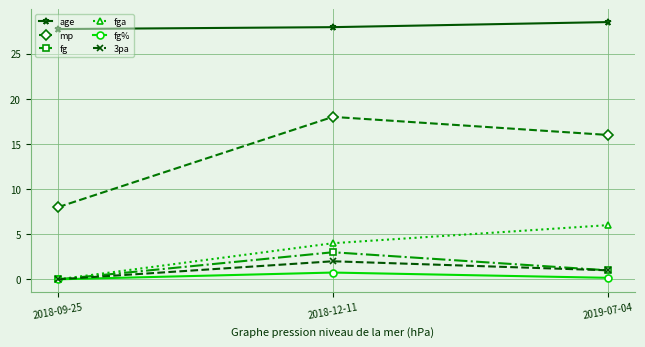

Reading left to right, extract all data points from this chart.

age: 27.7	27.9	28.5
mp: 8.0	18.0	16.0
fg: 0.0	3.0	1.0
fga: 0.0	4.0	6.0
fg%: 0.0	0.8	0.2
3pa: 0.0	2.0	1.0